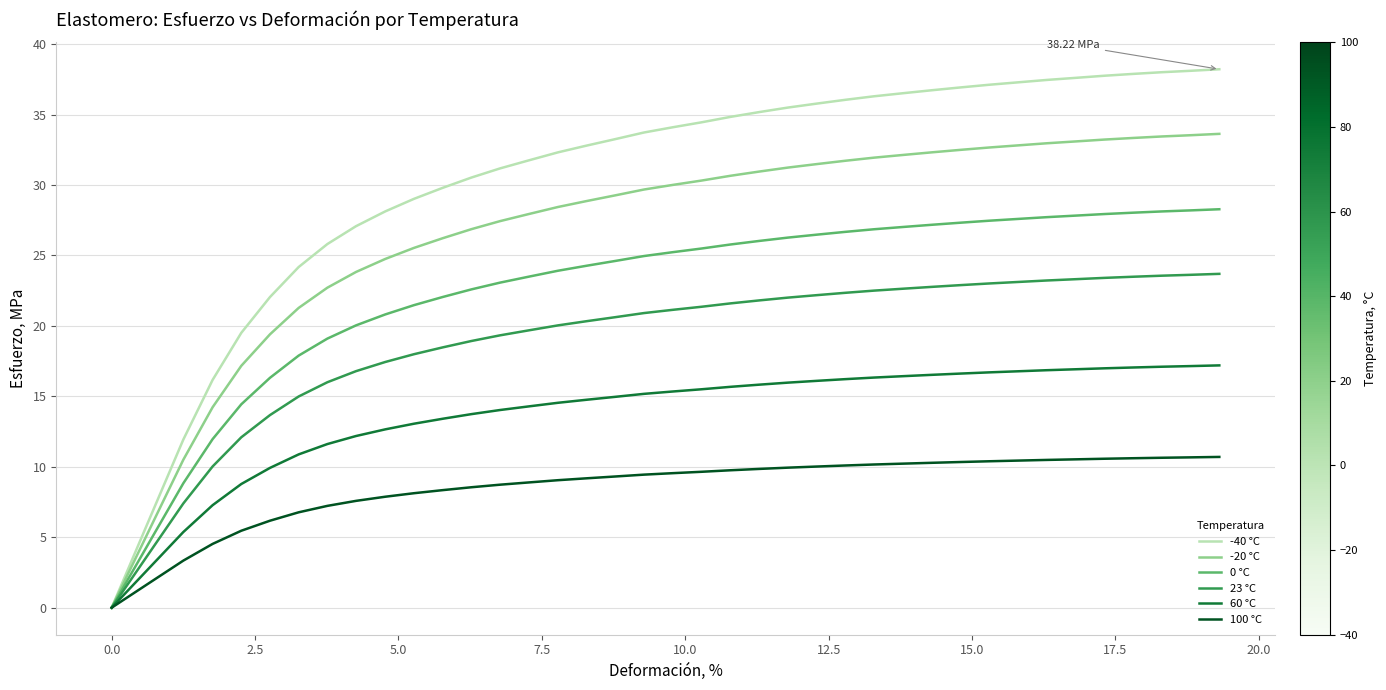

Which series has the widest spread of values?

-40 °C